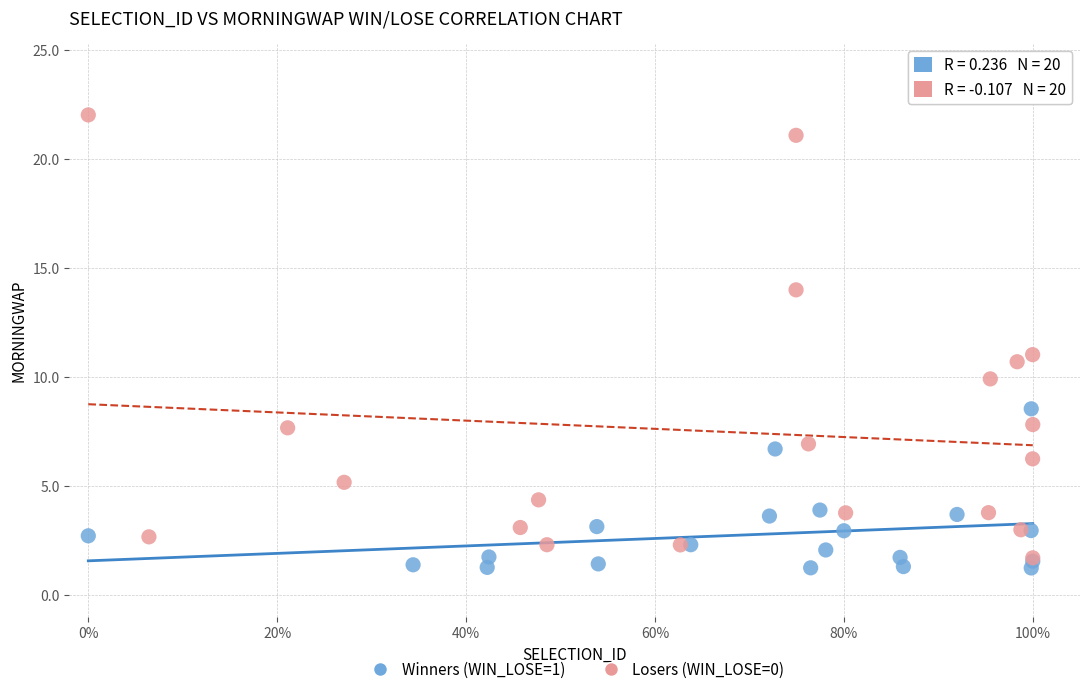

Which series contains the highest Y value?

Losers (WIN_LOSE=0)